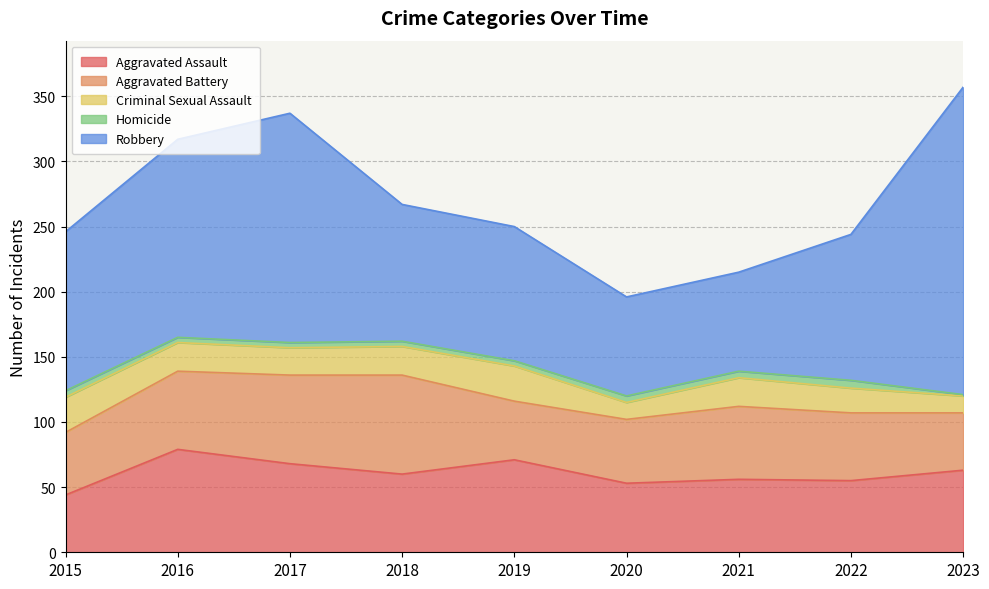

What is the sum of the Criminal Sexual Assault values at 2021 and 2020?

35